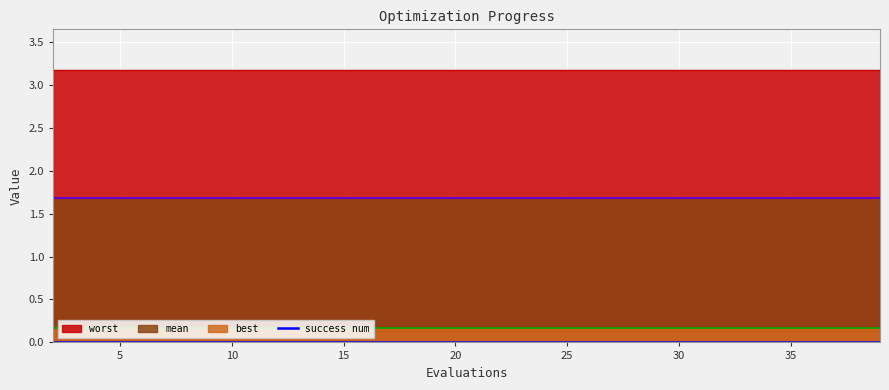

List the series in order of their peak value, lowest first.

success num, best, mean, worst